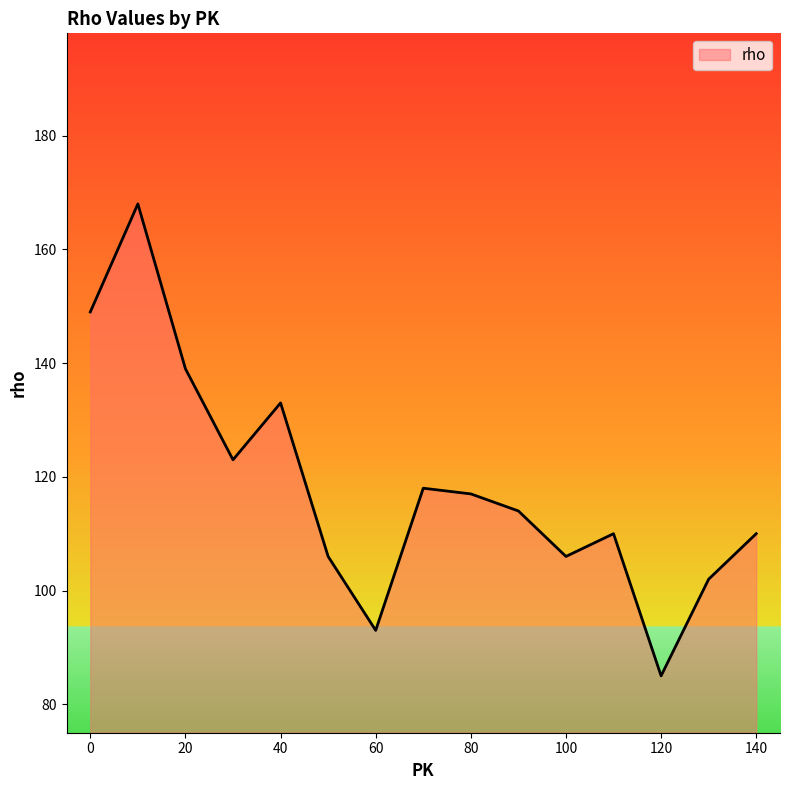

Reading left to right, transcribe all the data shown in this chart.

149	168	139	123	133	106	93	118	117	114	106	110	85	102	110